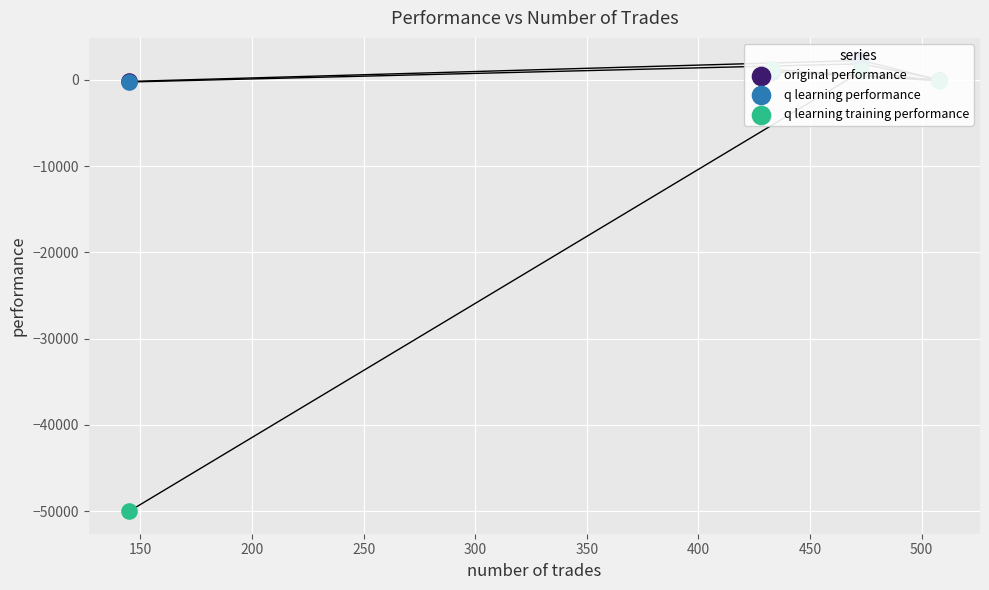

At how many categories does at least one series exceed -3790?

4